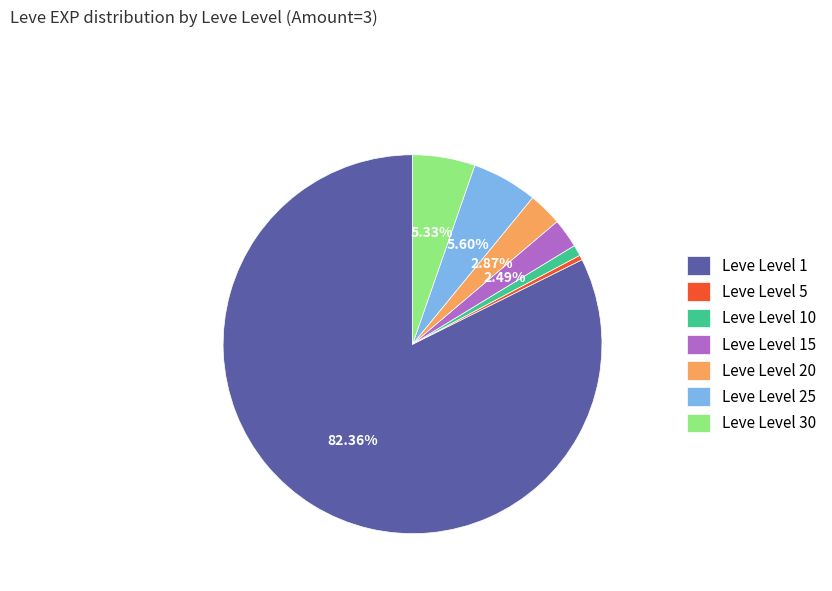

Approximately how many times larger is the value at Leve Level 10 compared to Leve Level 1?

0.0